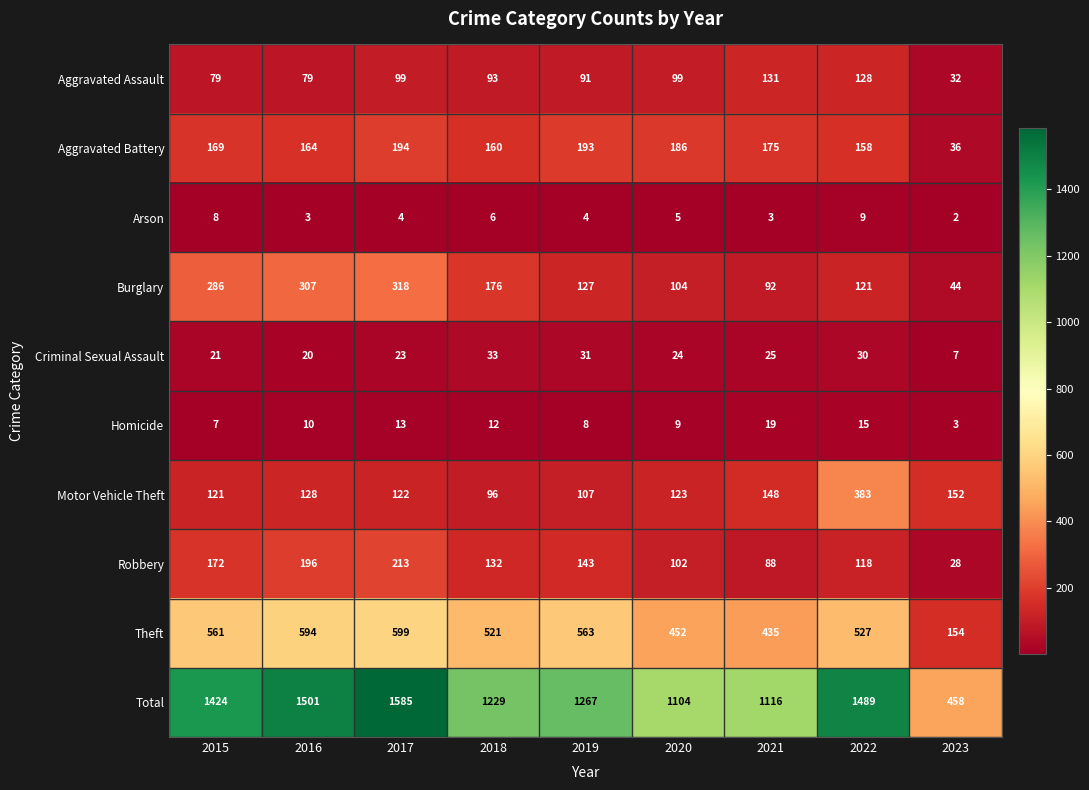

The Motor Vehicle Theft series shows 47 at 2015. True or false?

False